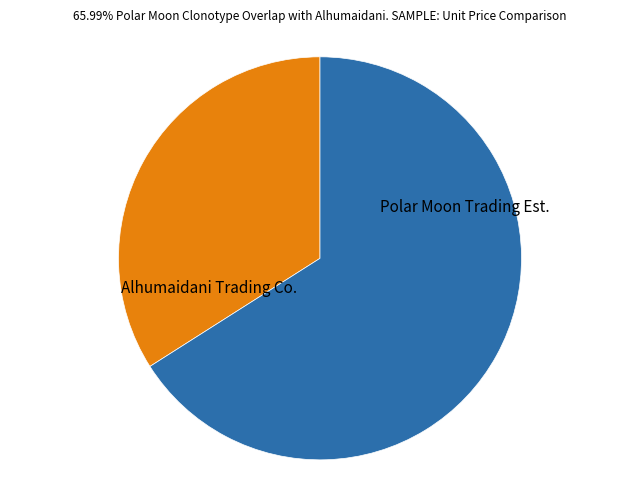

Is there a majority slice in this chart?

Yes